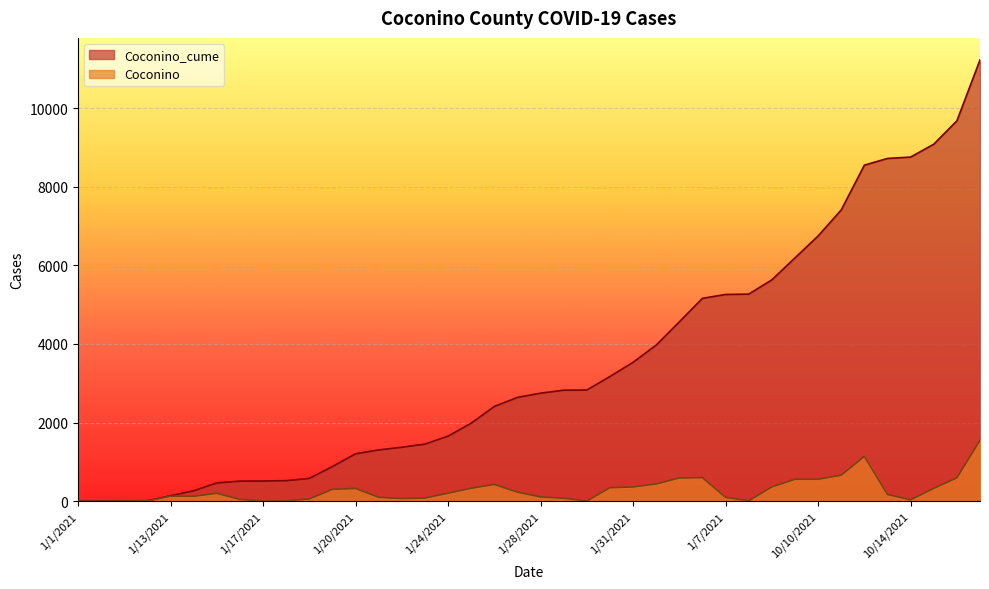

Which series has the widest spread of values?

Coconino_cume